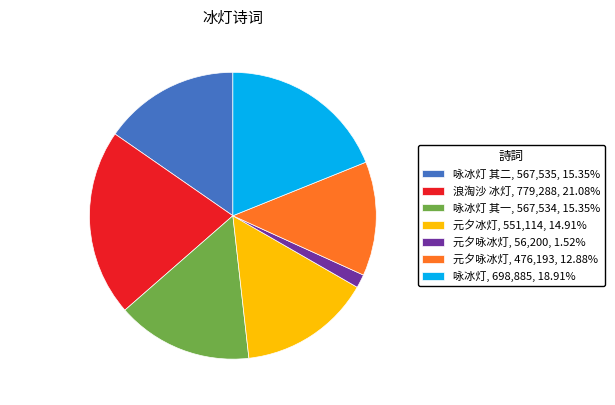

Count the number of slices in the pie.

7